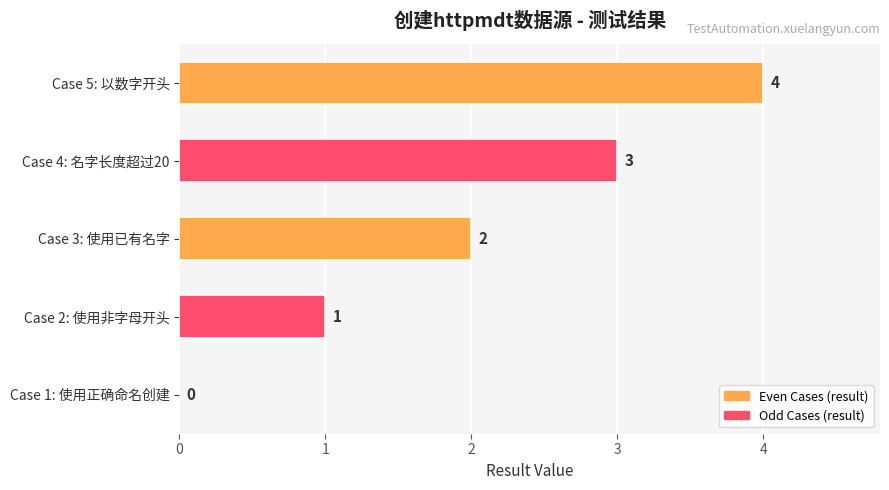

What value does the data have at Case 5: 以数字开头?

4